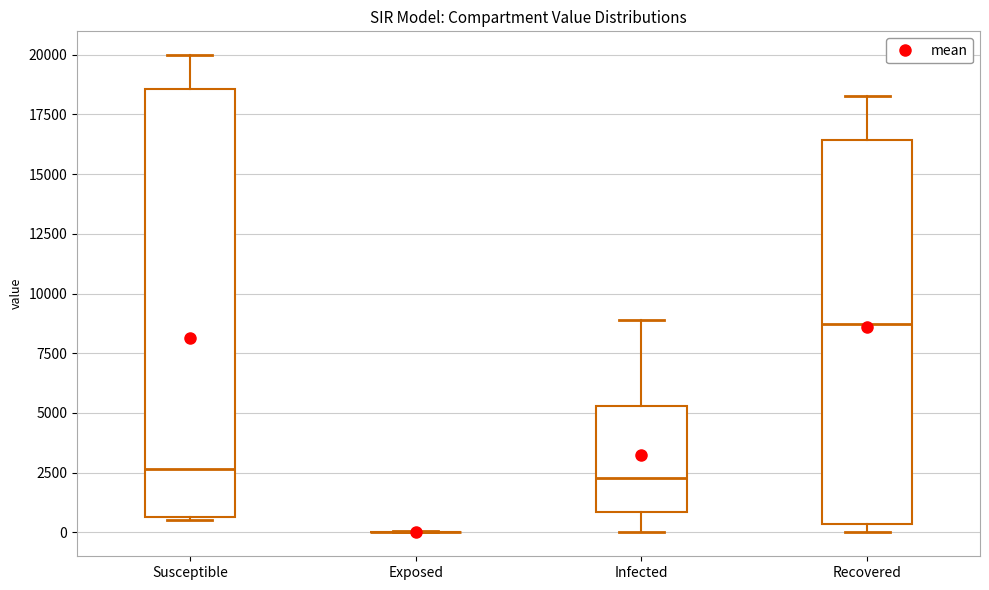

Reading left to right, read every box against the y-axis: the position of its median line, the range the box covers, and the ends of its whiskers. The values are not printed on the chart, so give them approximately, as read against the axis.

Susceptible: median 2500, box 500 to 18500, whiskers 500 (just below the box's lower edge) to 20000
Exposed: box collapsed to a line at 0, whiskers 0 to 0
Infected: median 2500, box 1000 to 5500, whiskers 0 to 9000
Recovered: median 8500, box 500 to 16500, whiskers 0 to 18500